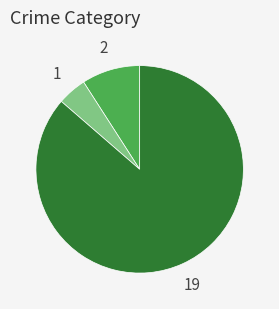

How many slices are in this pie chart?

3